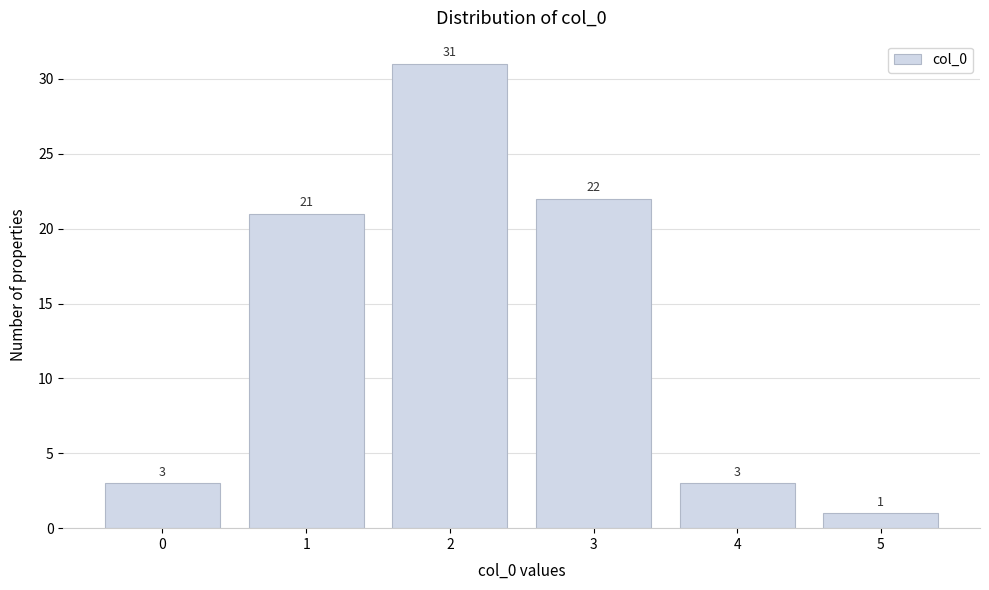

Reading left to right, list all the values displayed in this chart.

0=3	1=21	2=31	3=22	4=3	5=1